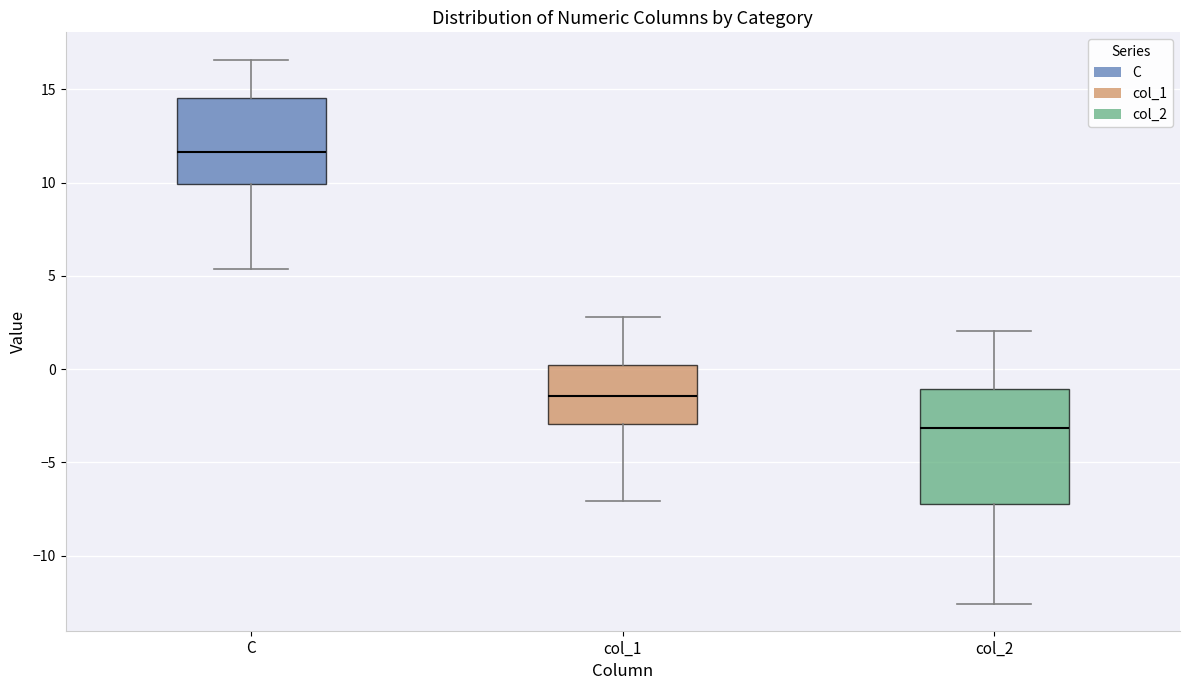

Which box's median line is the highest?

C